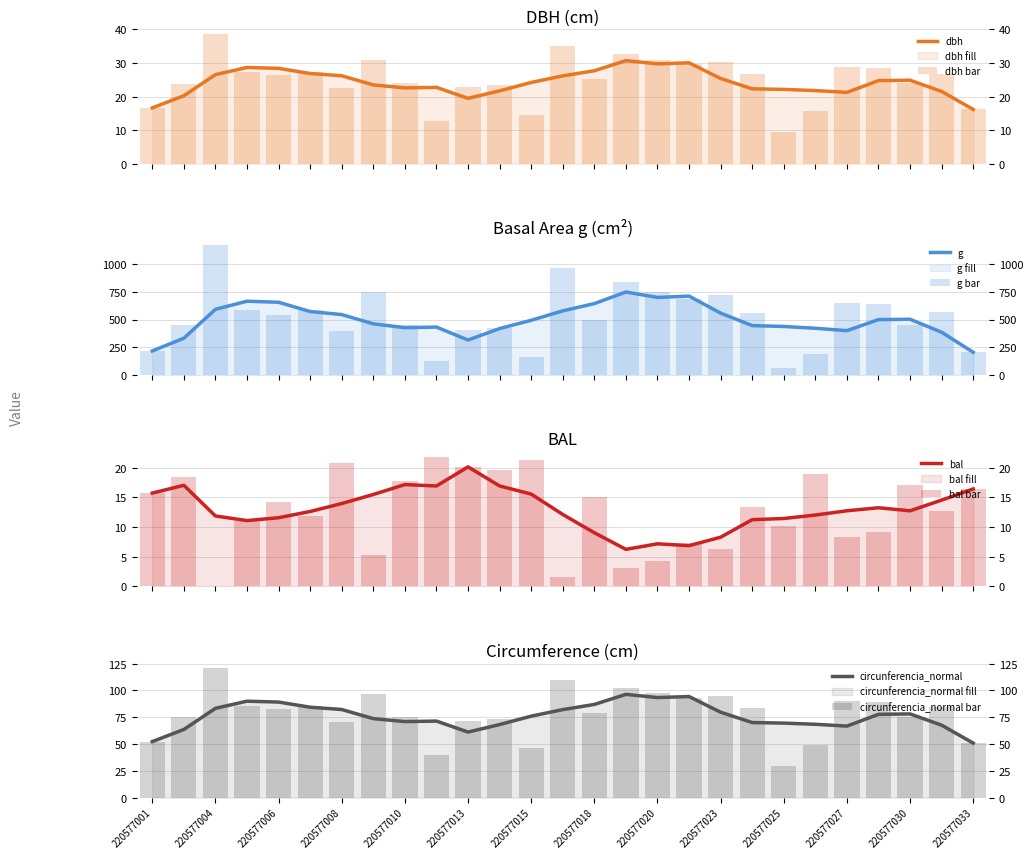

How many values in the circunferencia_normal series exceed 82?

14